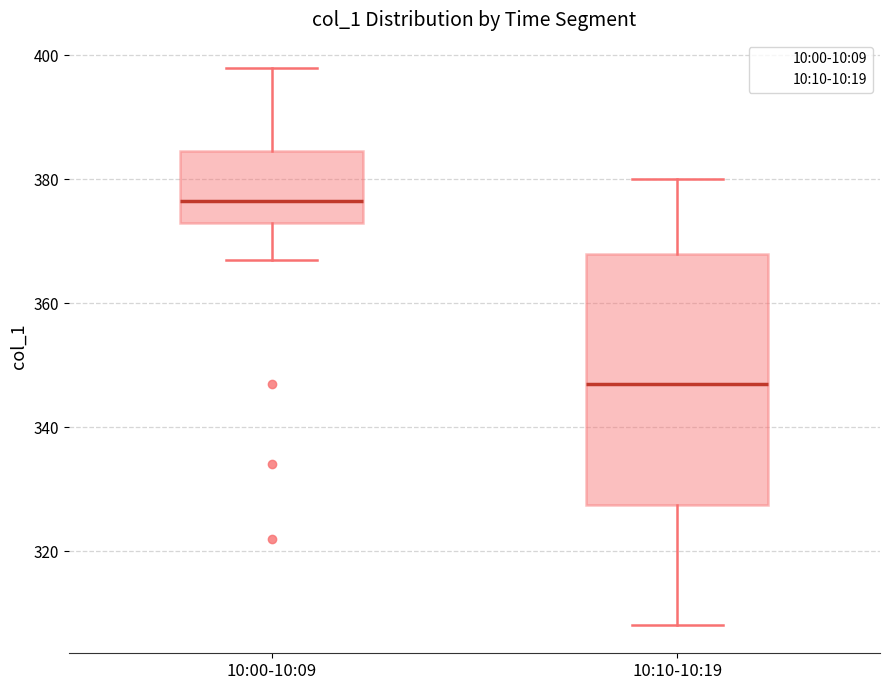

Which box has the highest median line?

10:00-10:09